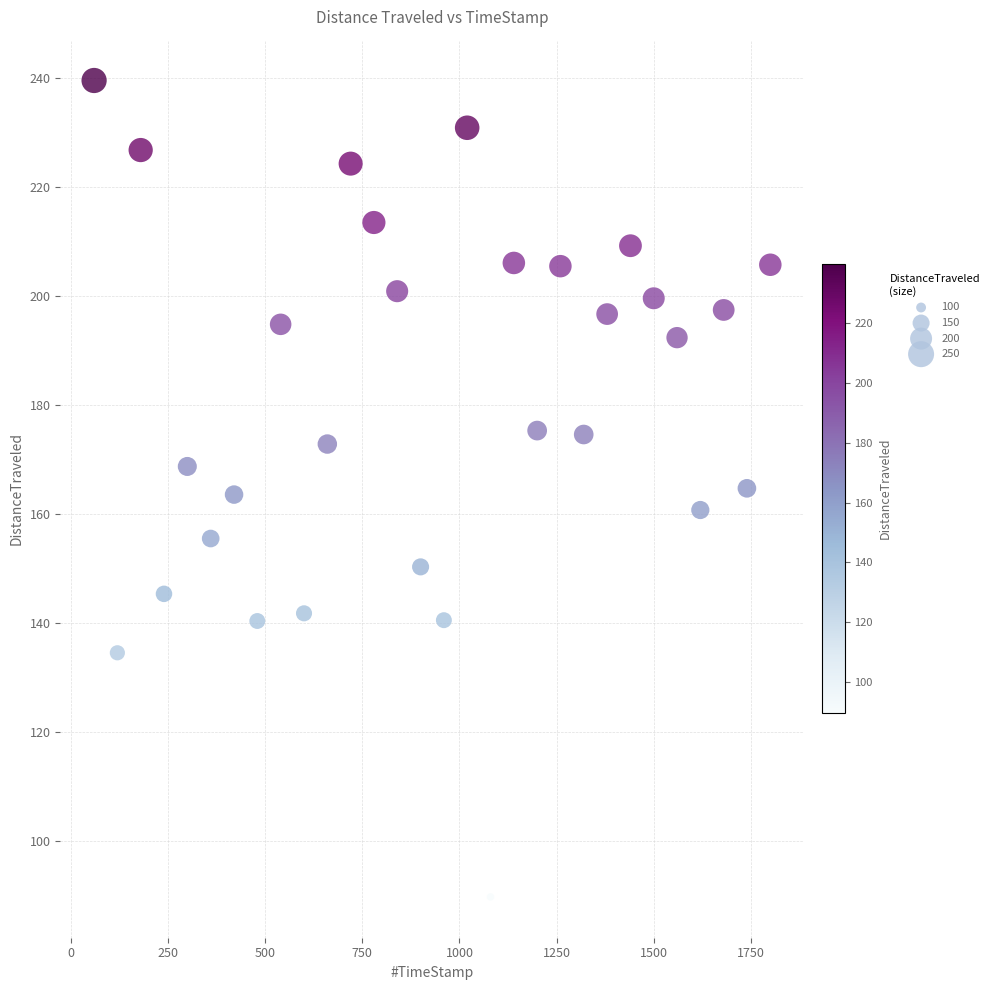

What is the range of X values (max minus min)?

1740.0